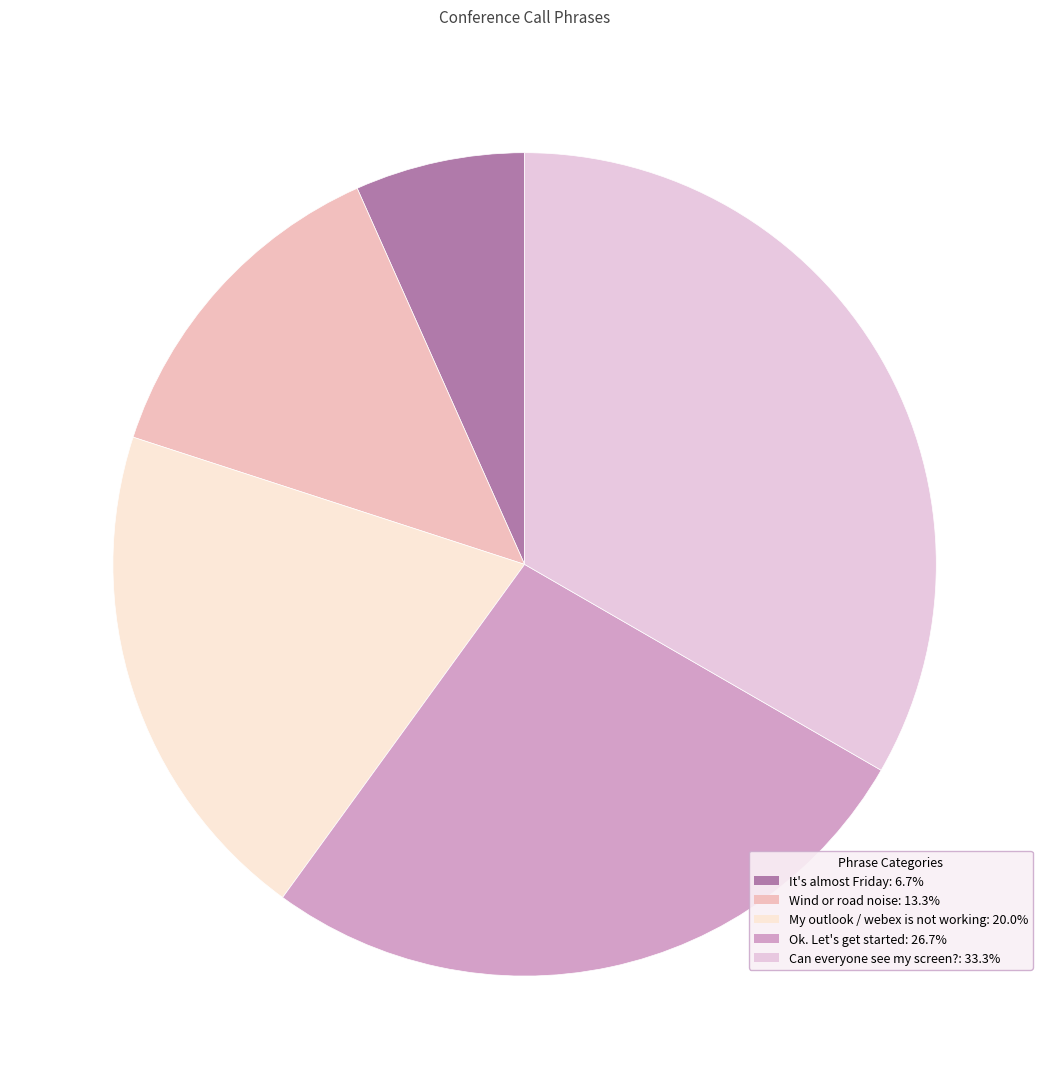

Is It's almost Friday the majority of the pie?

No